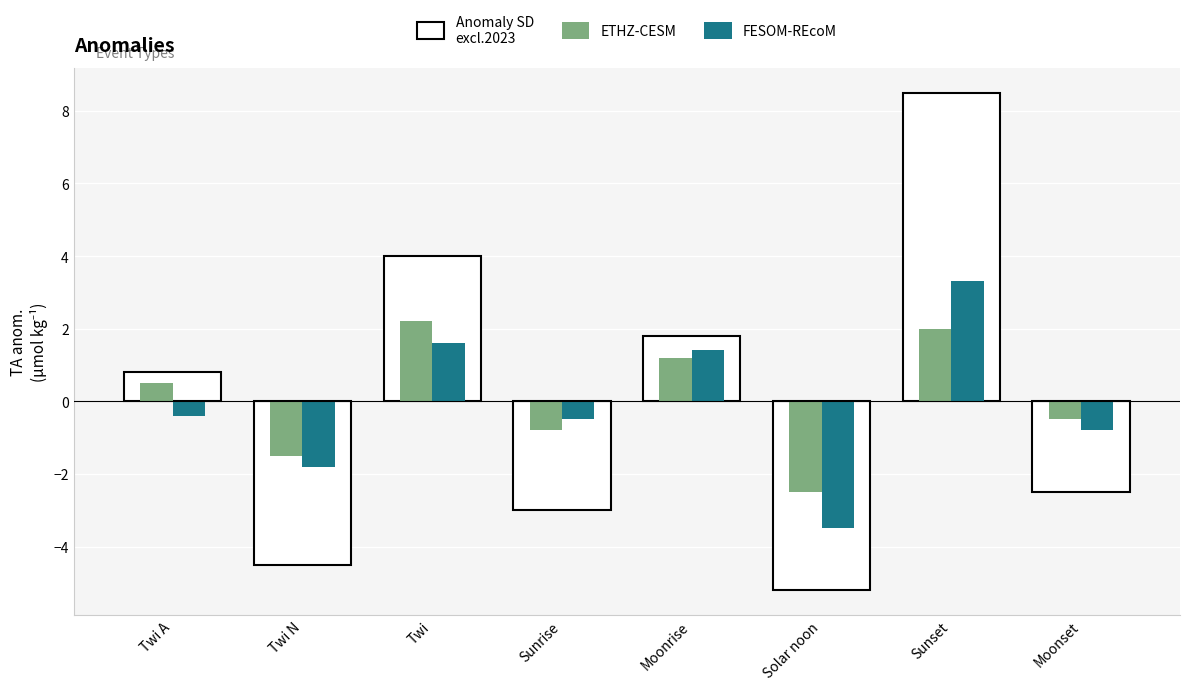

The ETHZ-CESM series shows 4.0 at Twi. True or false?

False